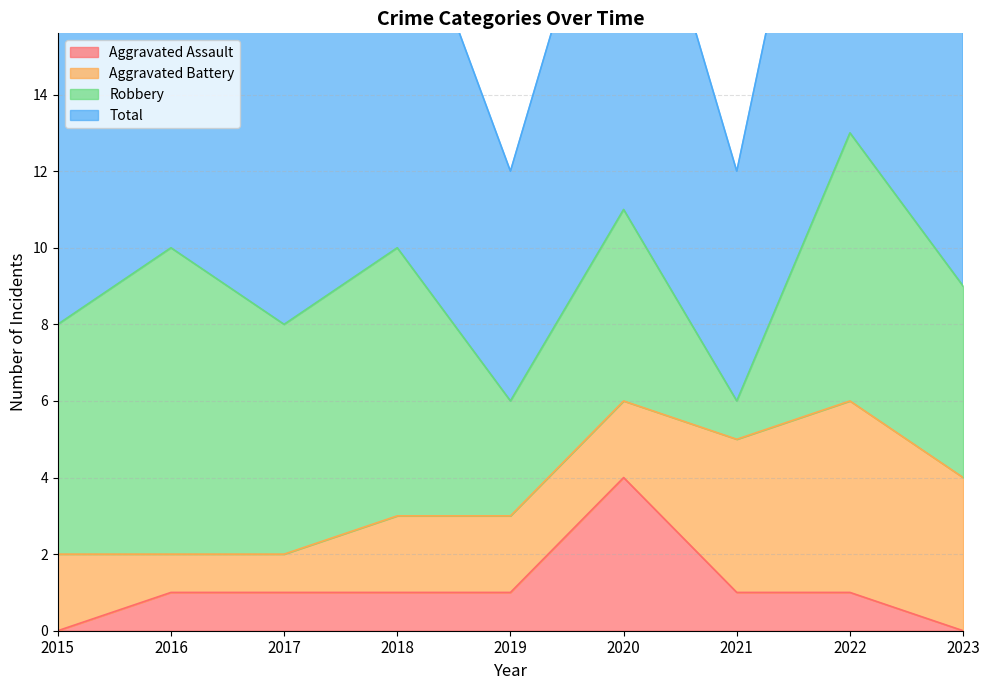

How many interior local peaks does the Aggravated Assault series have?

1